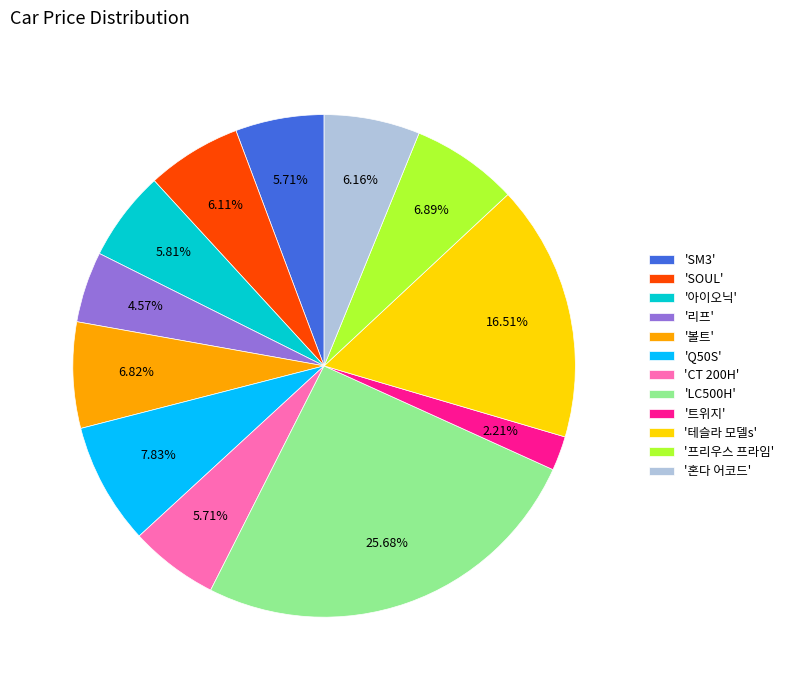

Approximately how many times larger is the value at 'SOUL' compared to '아이오닉'?

1.1